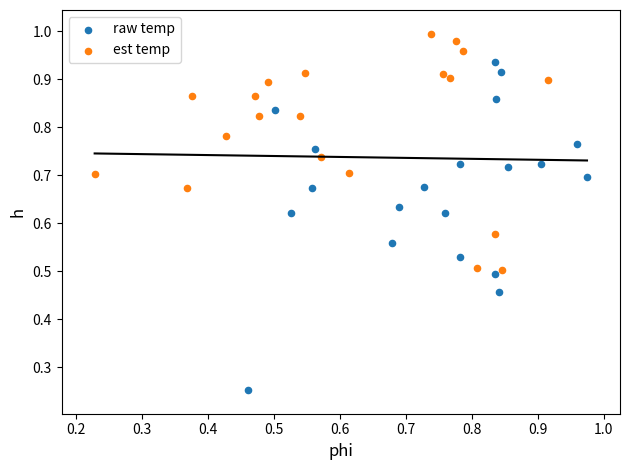

Which series has the widest spread of Y values?

raw temp